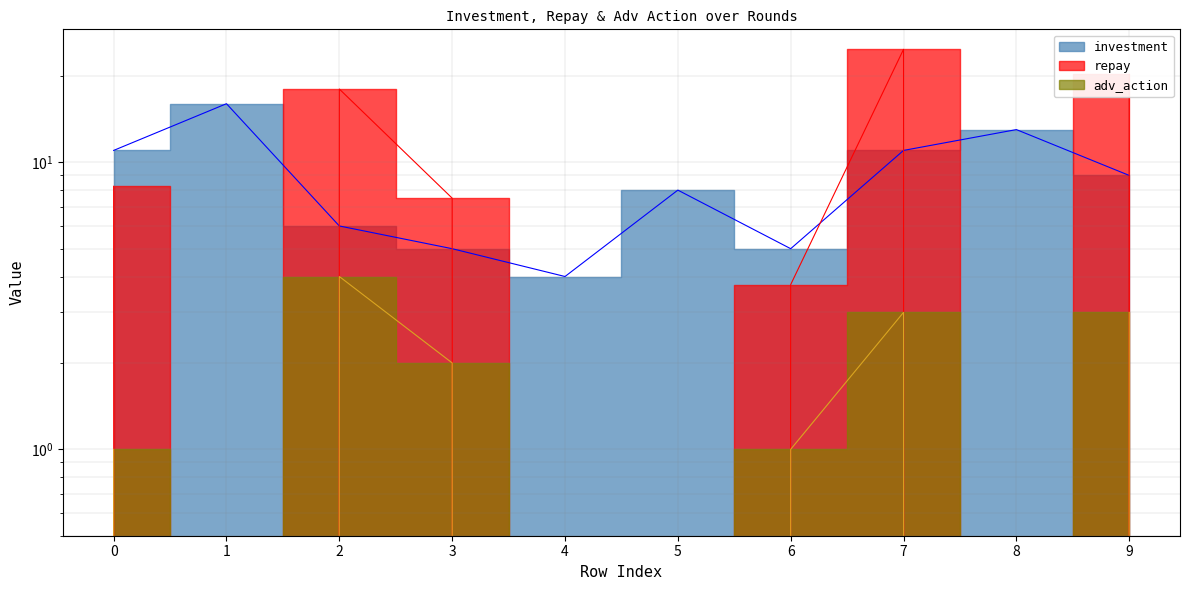

At which label does adv_action reach its minimum?

1